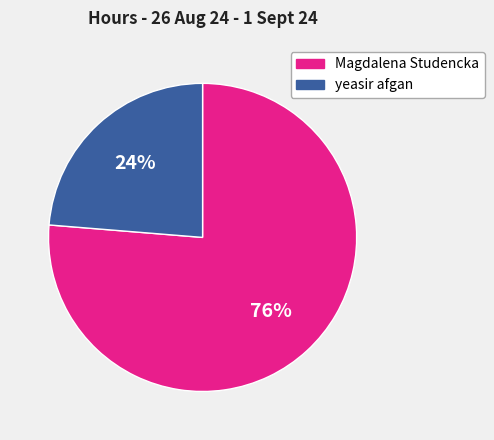

What is the smallest slice in the pie chart?

yeasir afgan